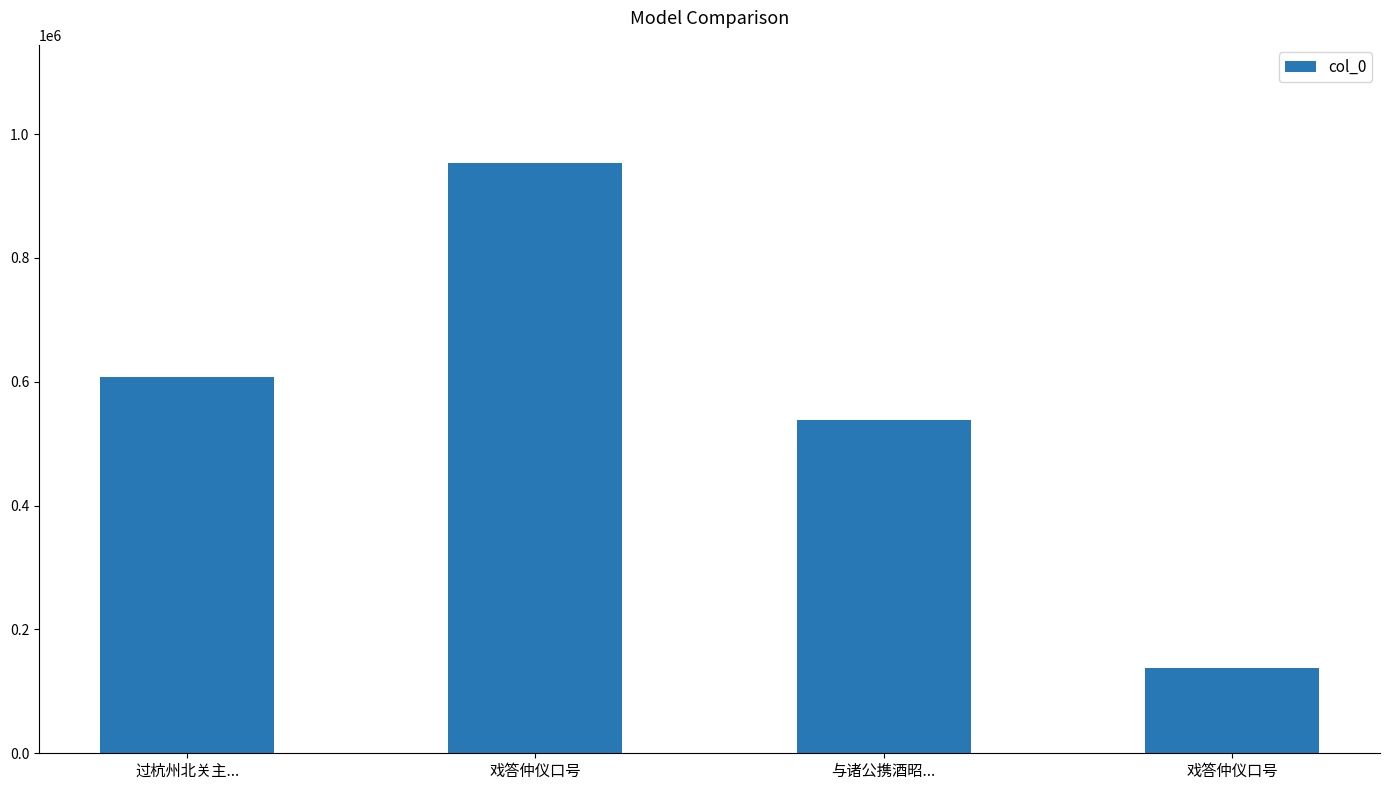

Are the bars horizontal?

No